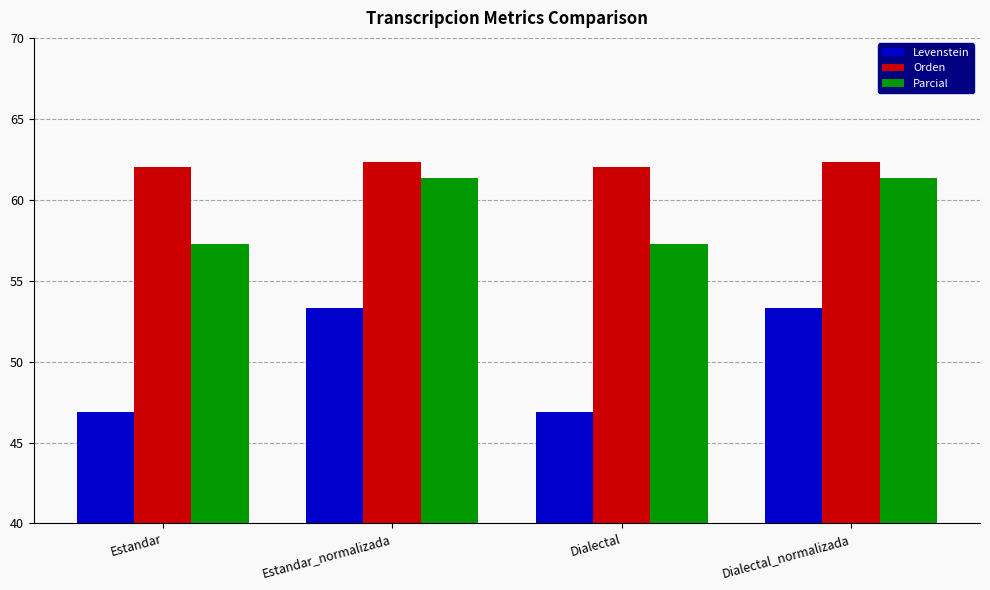

How many series are shown in this chart?

3